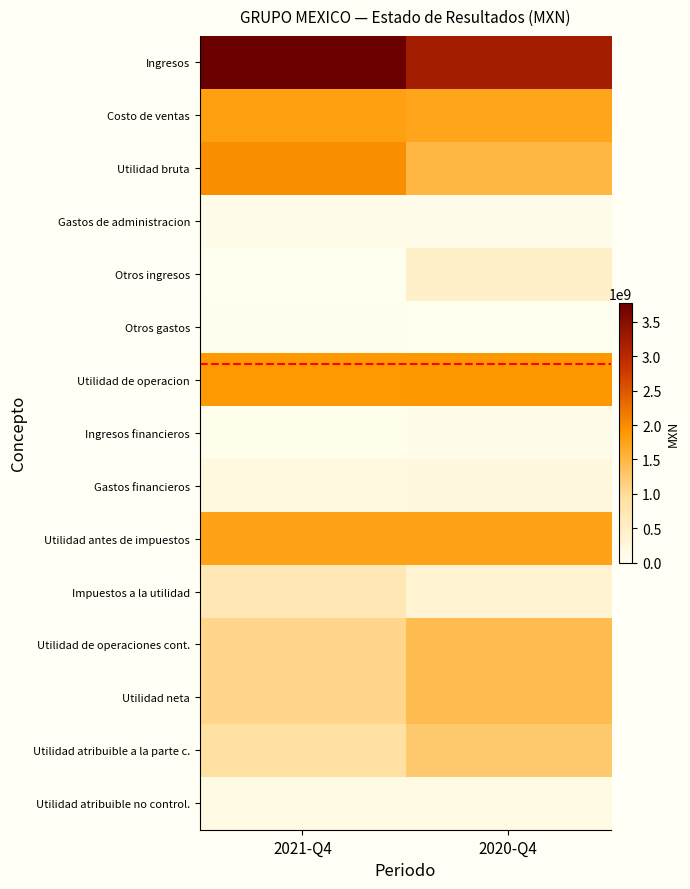

How many categories are shown in the chart?

2